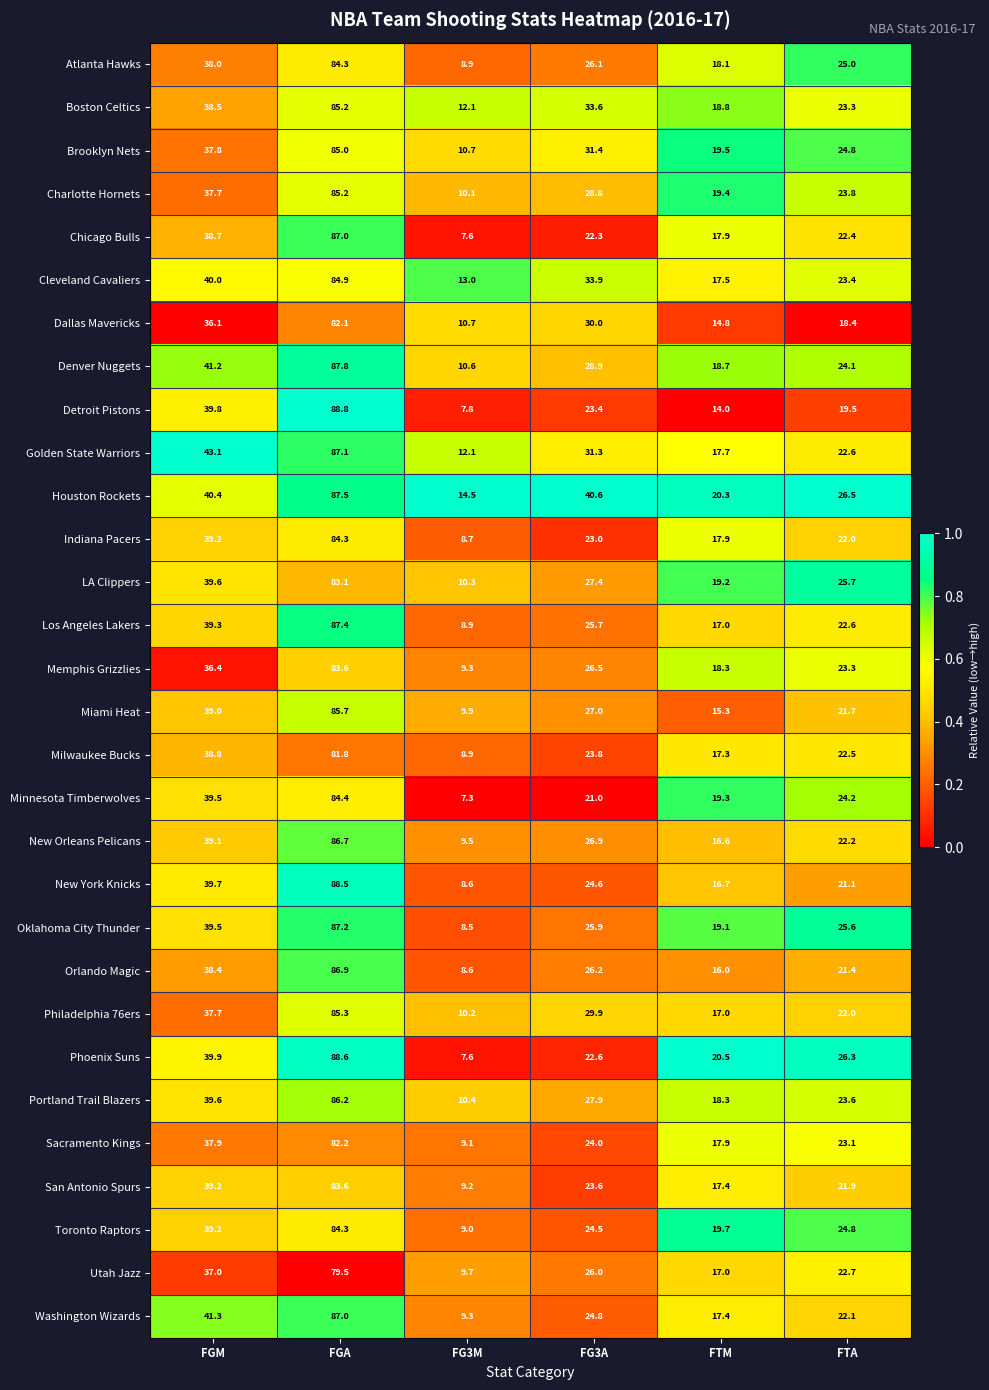

At which category is the sum across all series the highest?

FGA